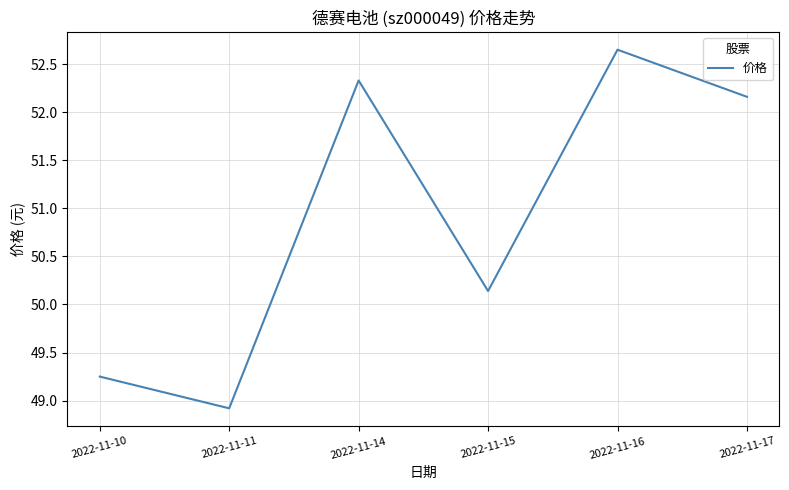

Is this an area chart (filled region under the line)?

No